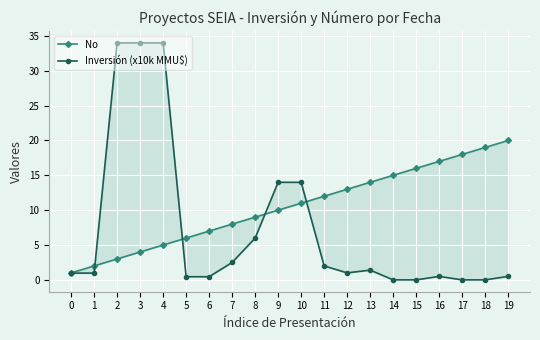

What is the average value of the No series?

10.5